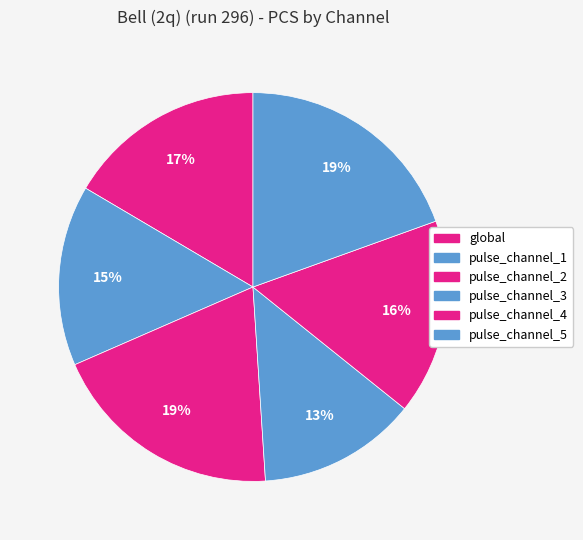

What percentage is the pulse_channel_4 slice, to the nearest percent?

16%